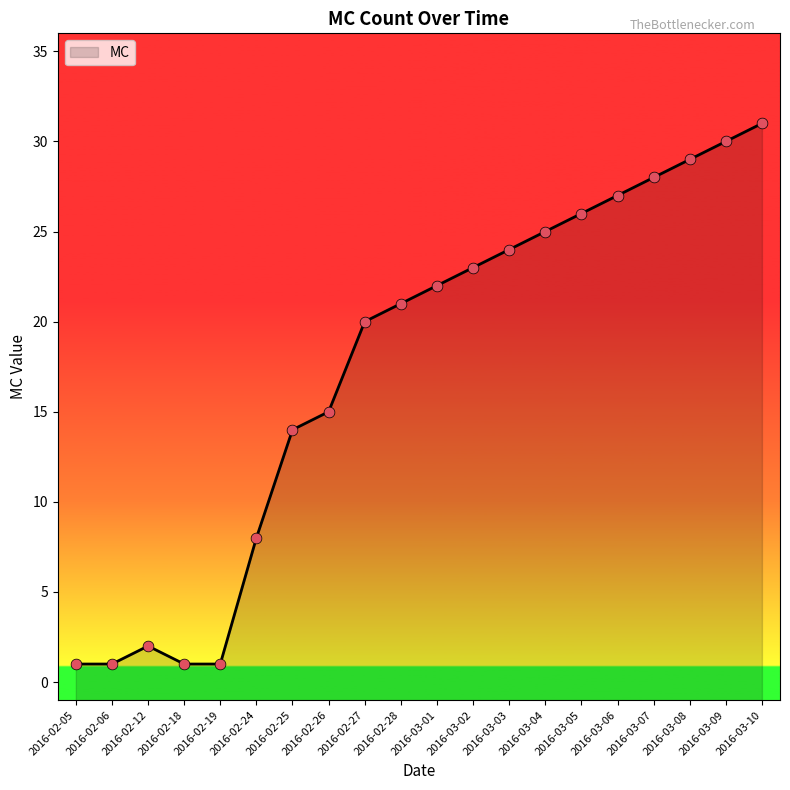

What is the change in value from 2016-02-28 to 2016-03-06?

+6